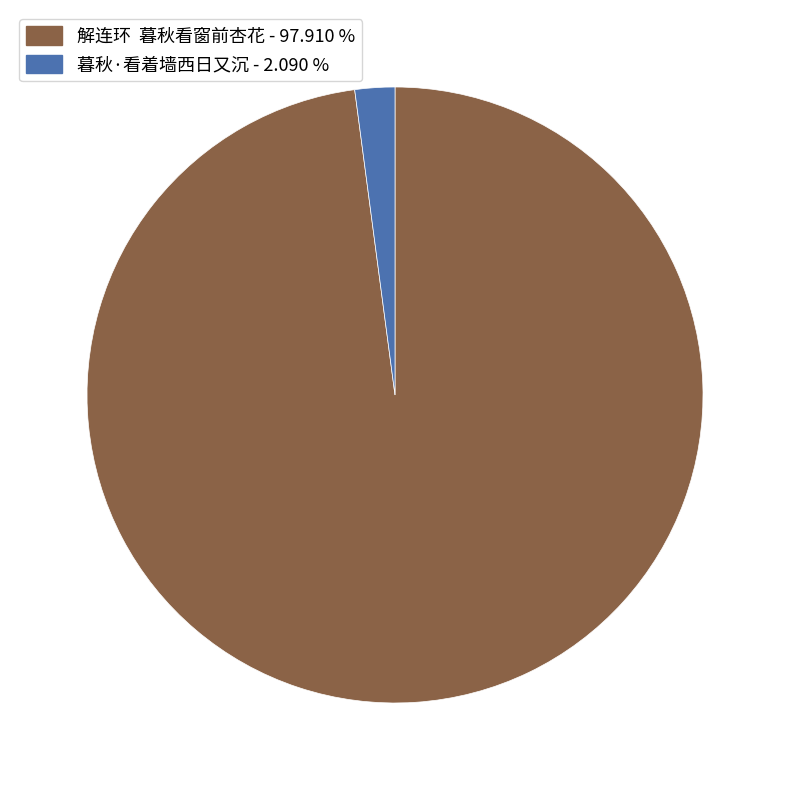

Do 暮秋·看着墙西日又沉 and 解连环 暮秋看窗前杏花 together represent more than half of the pie?

Yes